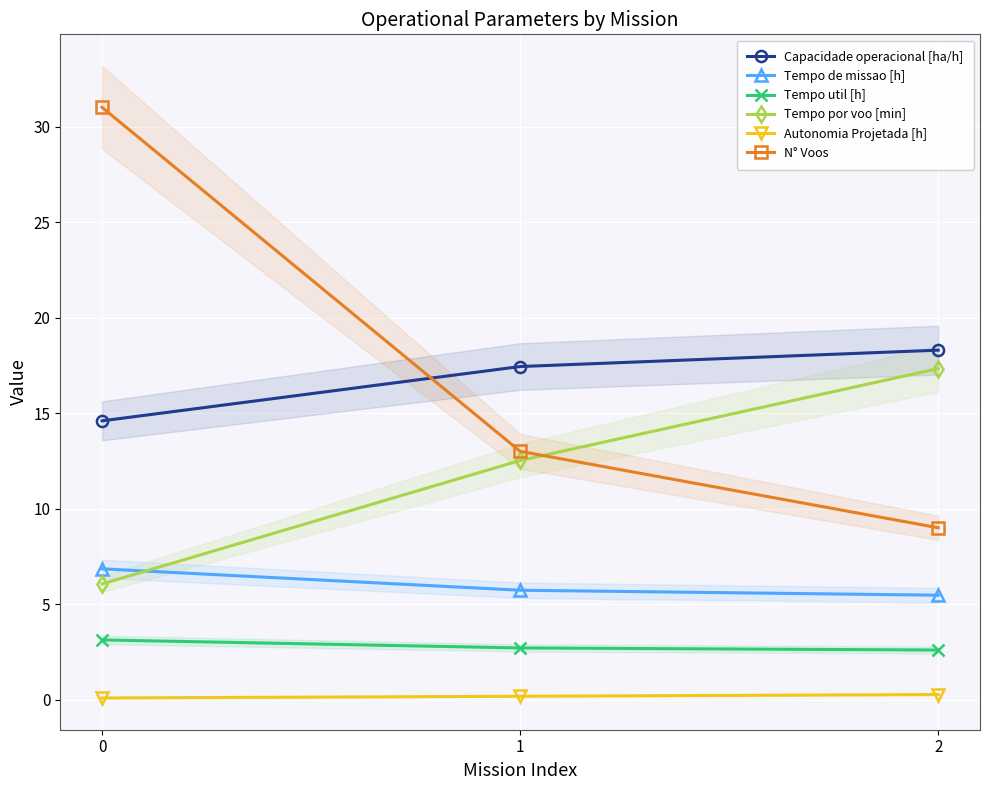

What is the average value of the N° Voos series?

17.7